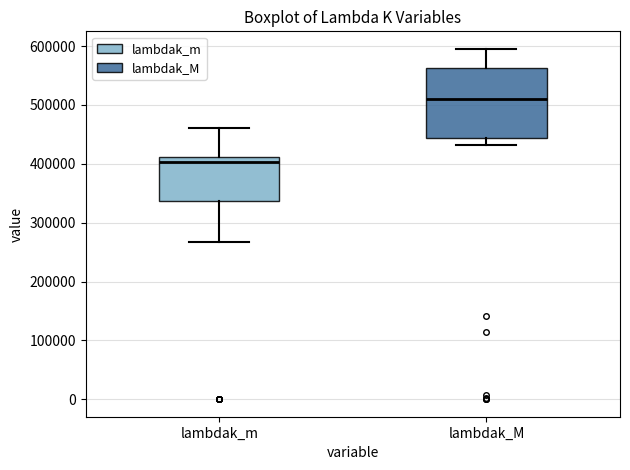

Reading left to right, read every box against the y-axis: the position of its median line, the range the box covers, and the ends of its whiskers. The values are not printed on the chart, so give them approximately, as read against the axis.

lambdak_m: median 400000, box 340000 to 410000, whiskers 270000 to 460000
lambdak_M: median 510000, box 440000 to 560000, whiskers 430000 to 600000